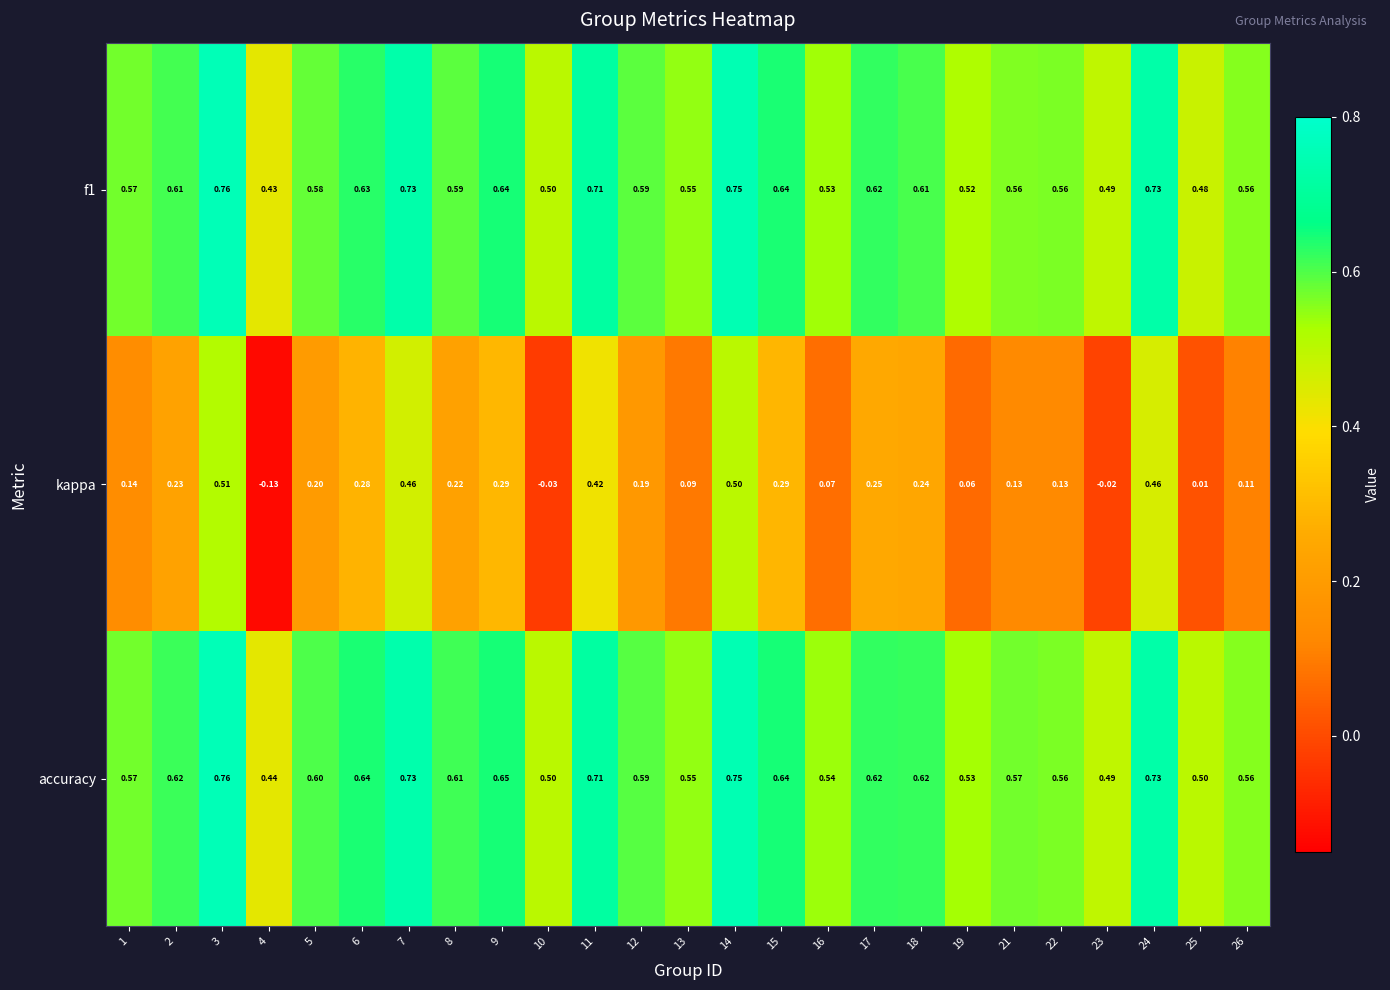

Between 17 and 25, which series saw the biggest shift?

kappa